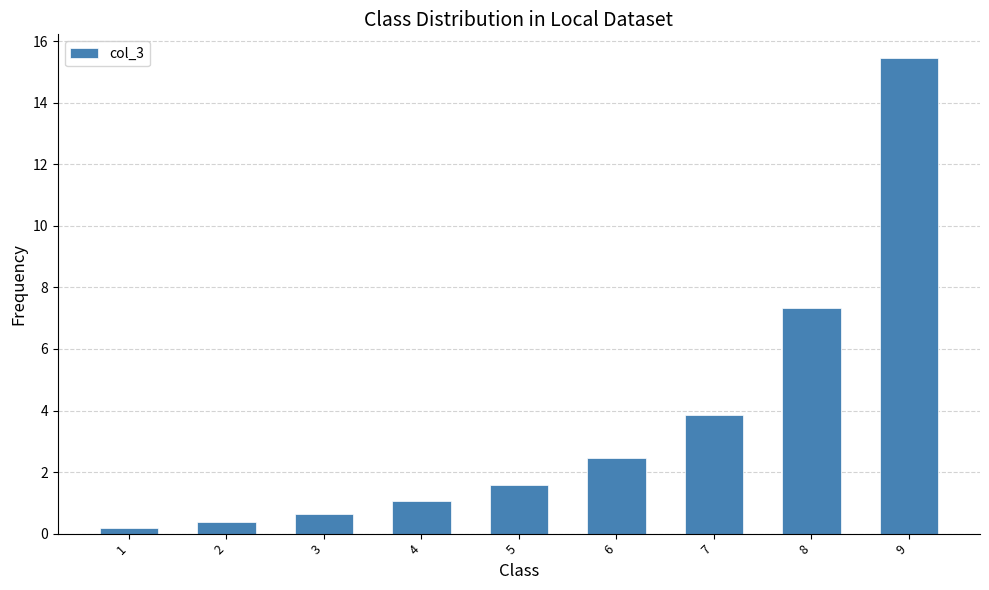

Does the chart contain any negative values?

No